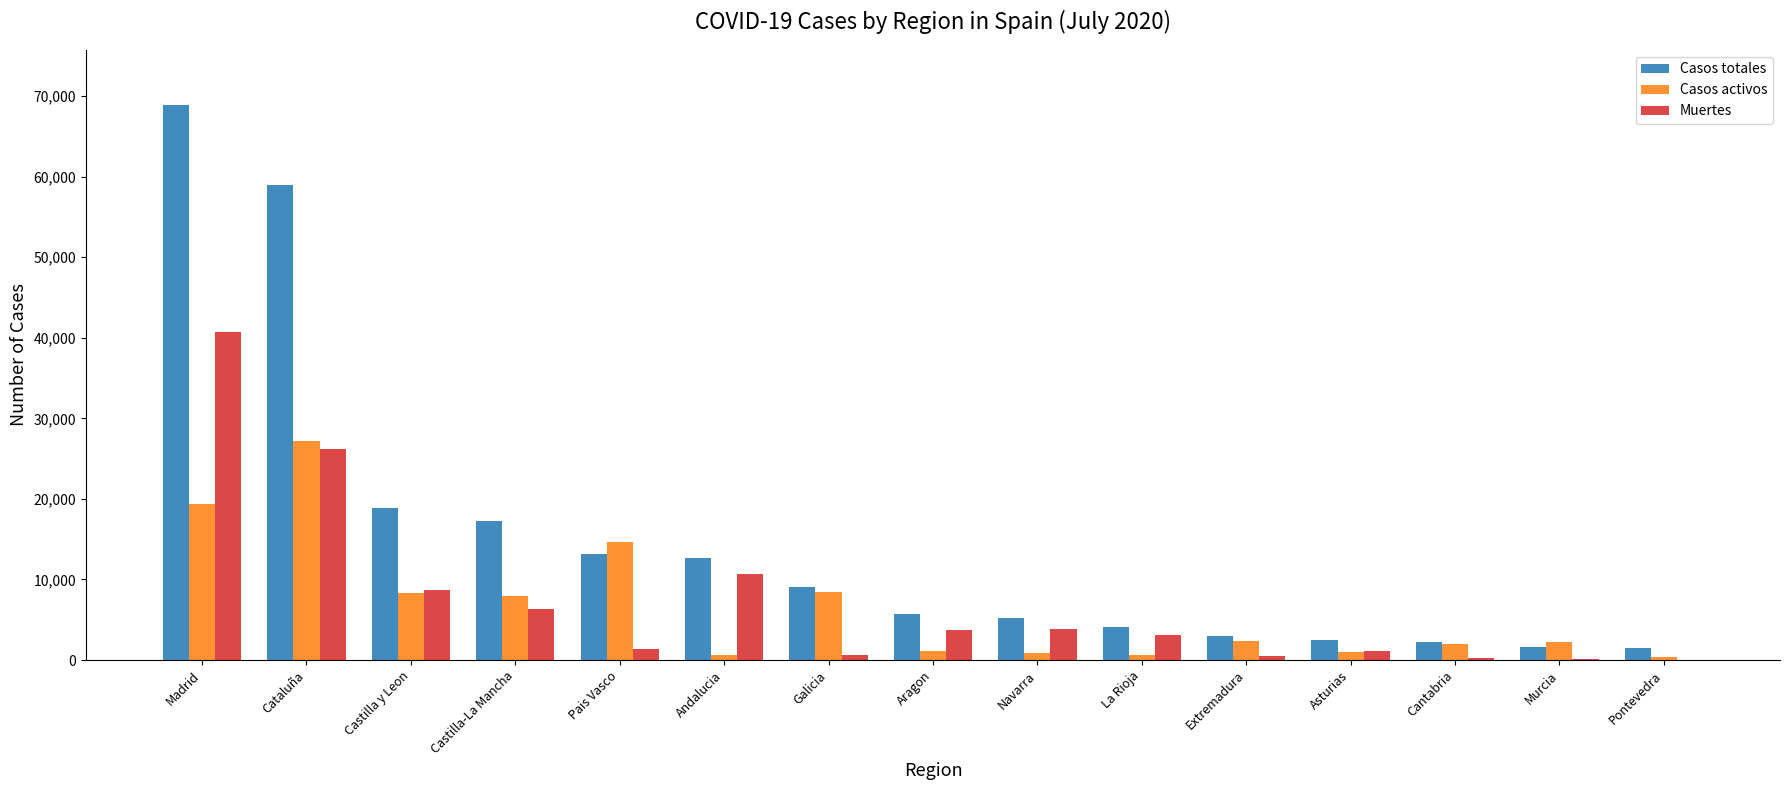

At which category does the chart reach its peak across all series?

Madrid